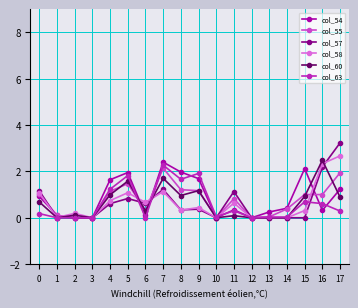

At how many categories does at least one series exceed 1?

10